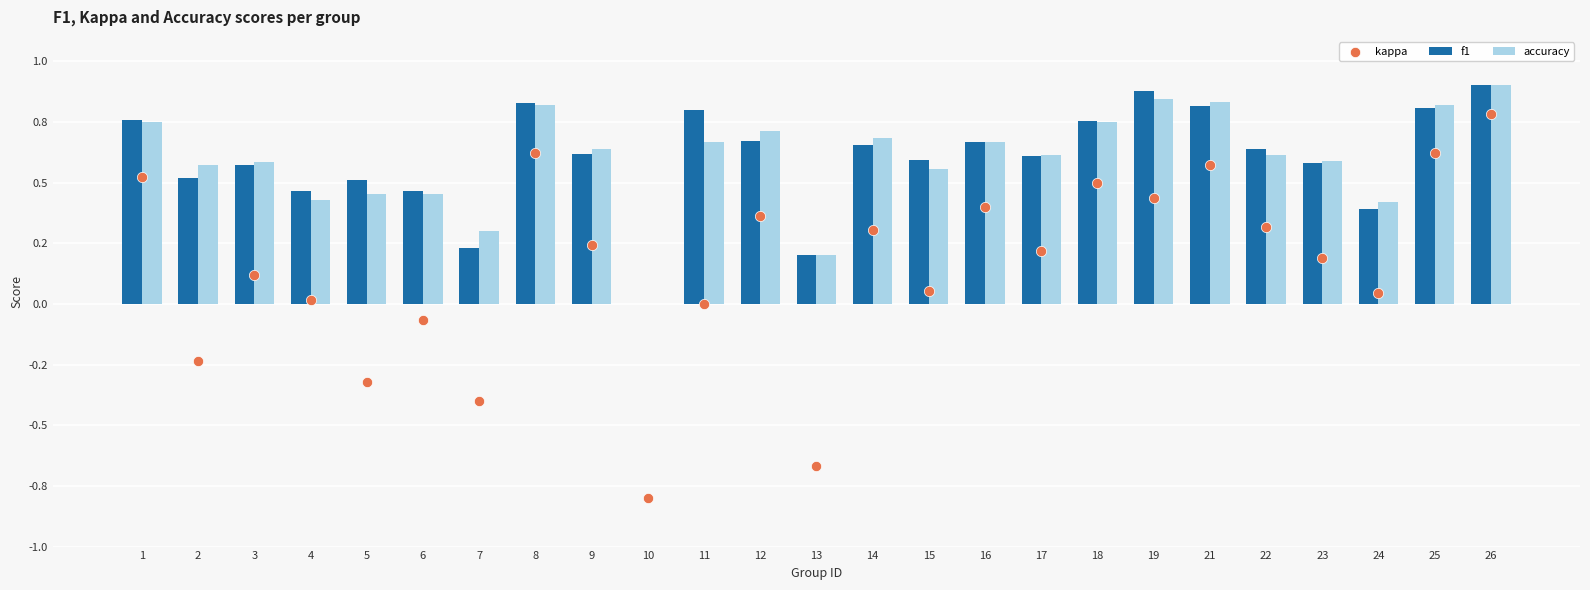

Is the value of kappa at 4 greater than the value of accuracy at 24?

No